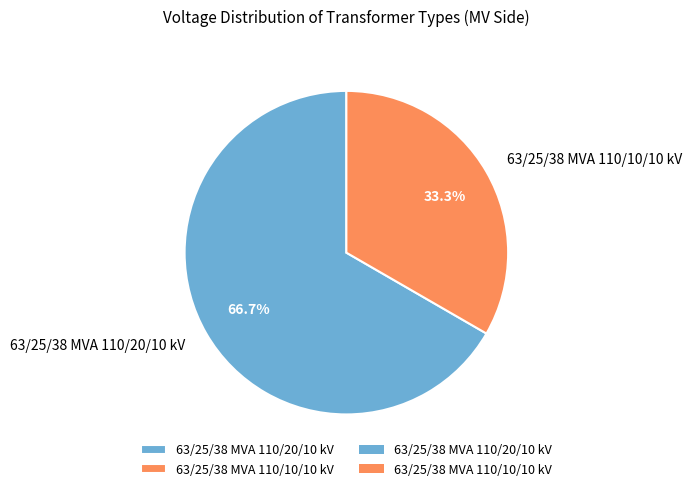

Which slice represents more than half of the pie?

63/25/38 MVA 110/20/10 kV